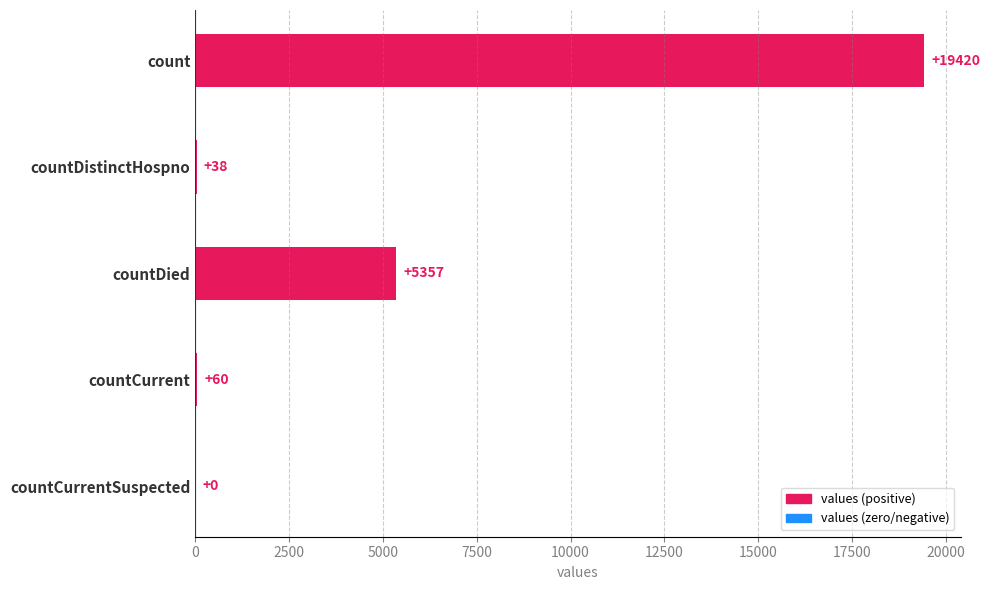

Which has a higher value, countCurrent or count?

count